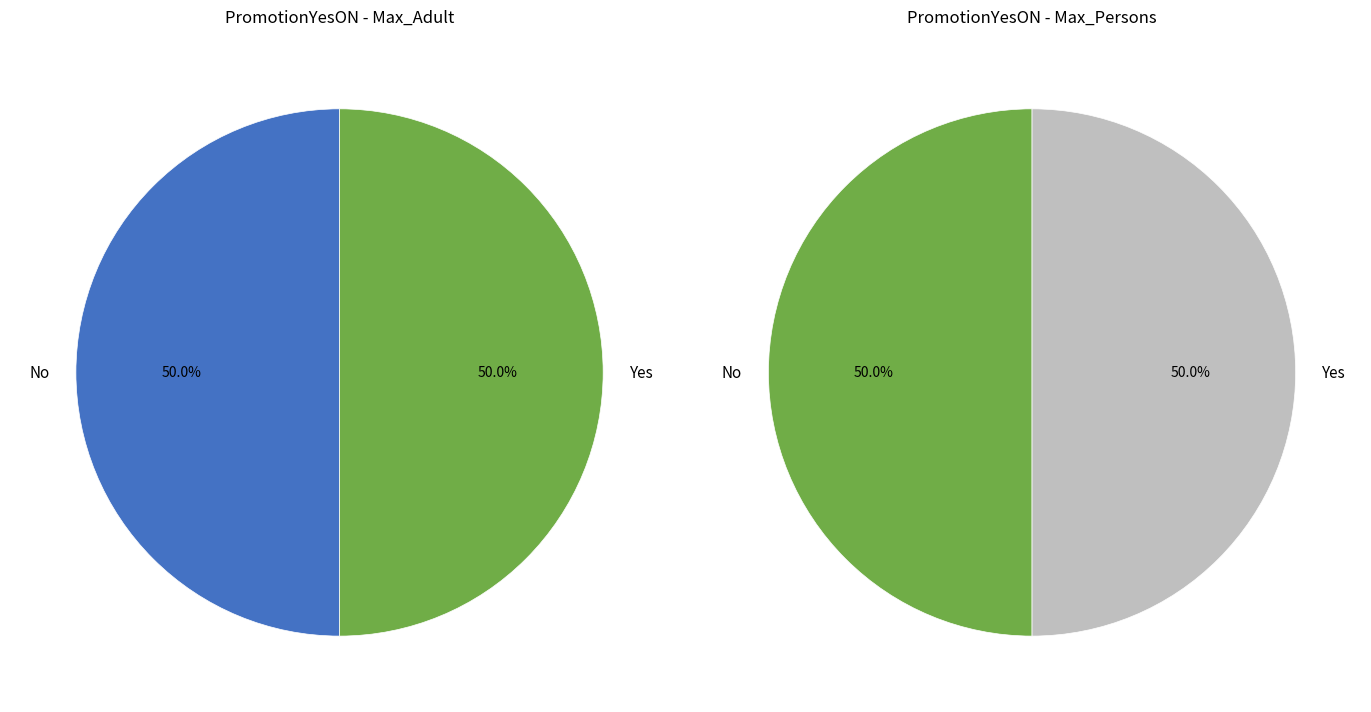

Count the number of slices in the pie.

2